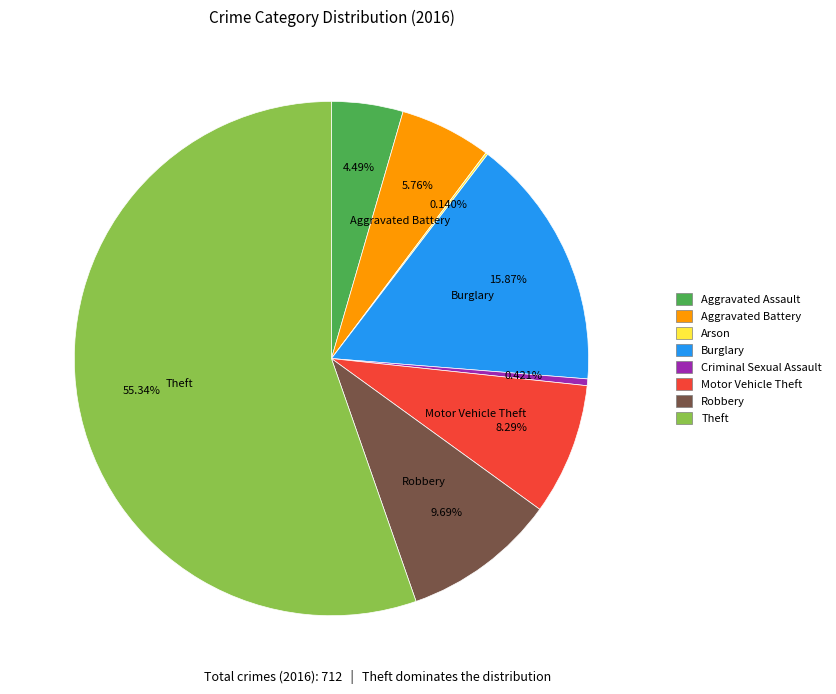

Do Aggravated Assault and Motor Vehicle Theft together represent more than half of the pie?

No